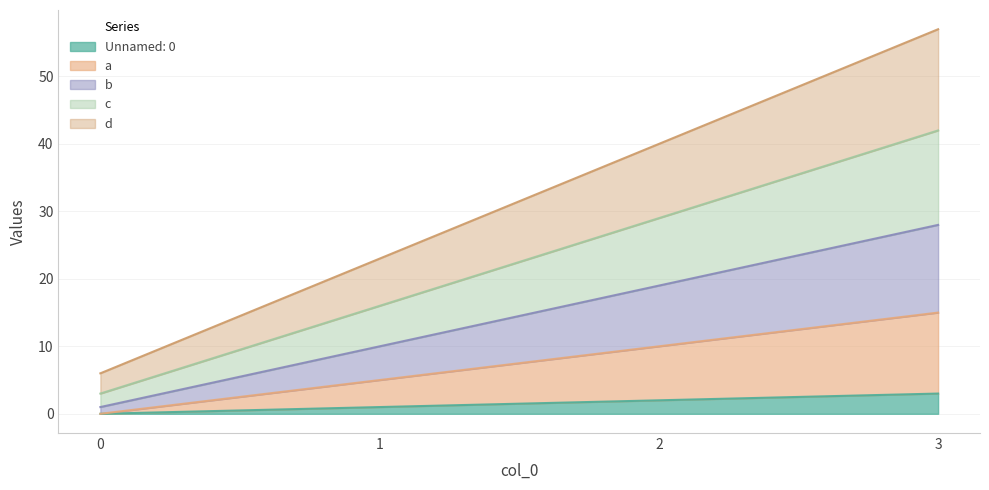

What is the total value across all series at 2?

100